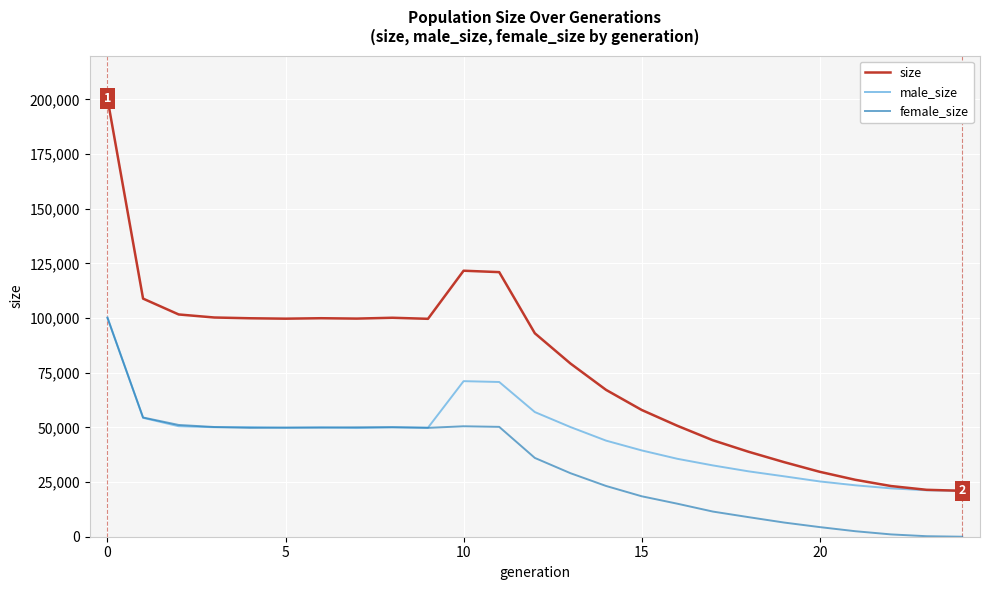

What is the minimum value for size?

21000